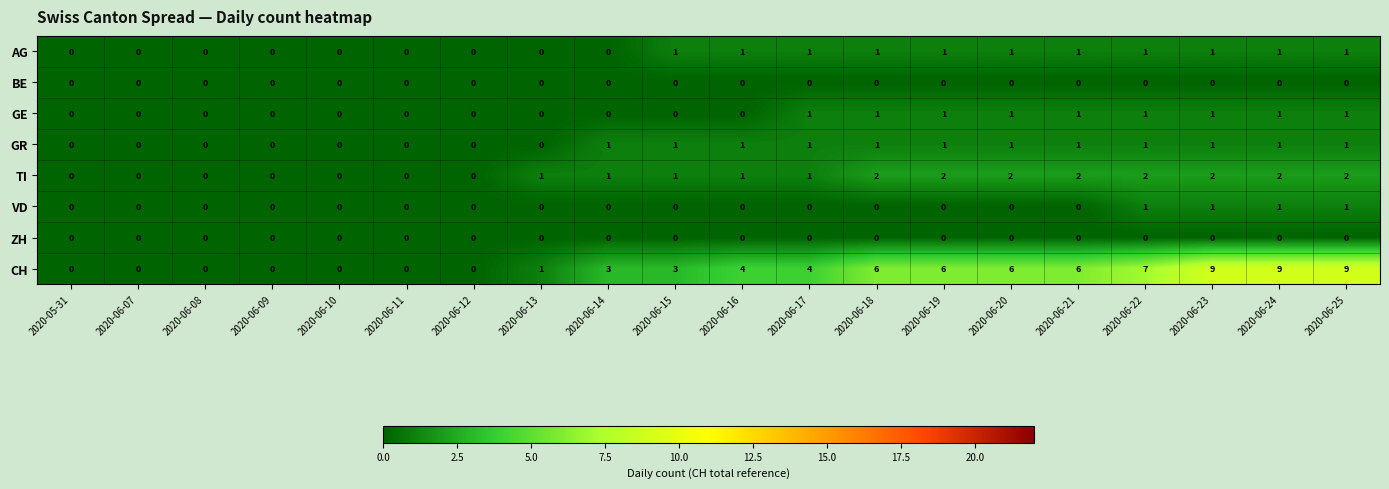

Count the GE values in the range 0 to 1.

20